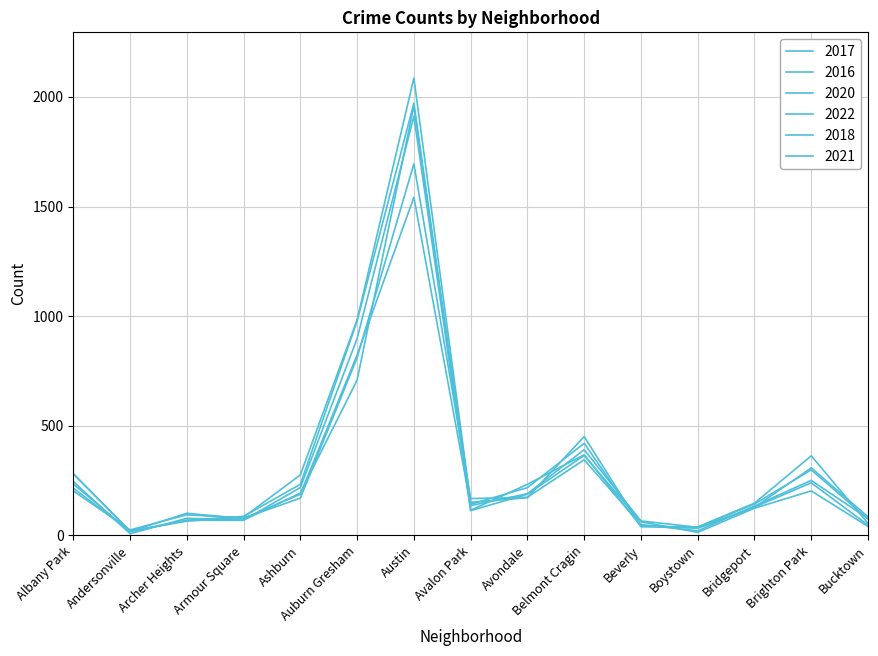

Reading left to right, what are all the values shown in this chart?

2017: Albany Park=235	Andersonville=17	Archer Heights=69	Armour Square=87	Ashburn=233	Auburn Gresham=978	Austin=1972	Avalon Park=142	Avondale=218	Belmont Cragin=420	Beverly=46	Boystown=33	Bridgeport=128	Brighton Park=308	Bucktown=85
2016: Albany Park=282	Andersonville=20	Archer Heights=65	Armour Square=83	Ashburn=276	Auburn Gresham=983	Austin=2086	Avalon Park=151	Avondale=172	Belmont Cragin=451	Beverly=40	Boystown=39	Bridgeport=147	Brighton Park=363	Bucktown=55
2020: Albany Park=246	Andersonville=8	Archer Heights=78	Armour Square=70	Ashburn=193	Auburn Gresham=708	Austin=1959	Avalon Park=113	Avondale=188	Belmont Cragin=365	Beverly=62	Boystown=14	Bridgeport=124	Brighton Park=203	Bucktown=41
2022: Albany Park=216	Andersonville=18	Archer Heights=101	Armour Square=77	Ashburn=188	Auburn Gresham=823	Austin=1542	Avalon Park=136	Avondale=190	Belmont Cragin=391	Beverly=66	Boystown=37	Bridgeport=143	Brighton Park=299	Bucktown=75
2018: Albany Park=281	Andersonville=19	Archer Heights=69	Armour Square=69	Ashburn=218	Auburn Gresham=898	Austin=1912	Avalon Park=115	Avondale=233	Belmont Cragin=368	Beverly=41	Boystown=34	Bridgeport=129	Brighton Park=240	Bucktown=47
2021: Albany Park=203	Andersonville=25	Archer Heights=94	Armour Square=79	Ashburn=170	Auburn Gresham=811	Austin=1695	Avalon Park=168	Avondale=174	Belmont Cragin=345	Beverly=49	Boystown=21	Bridgeport=134	Brighton Park=251	Bucktown=77